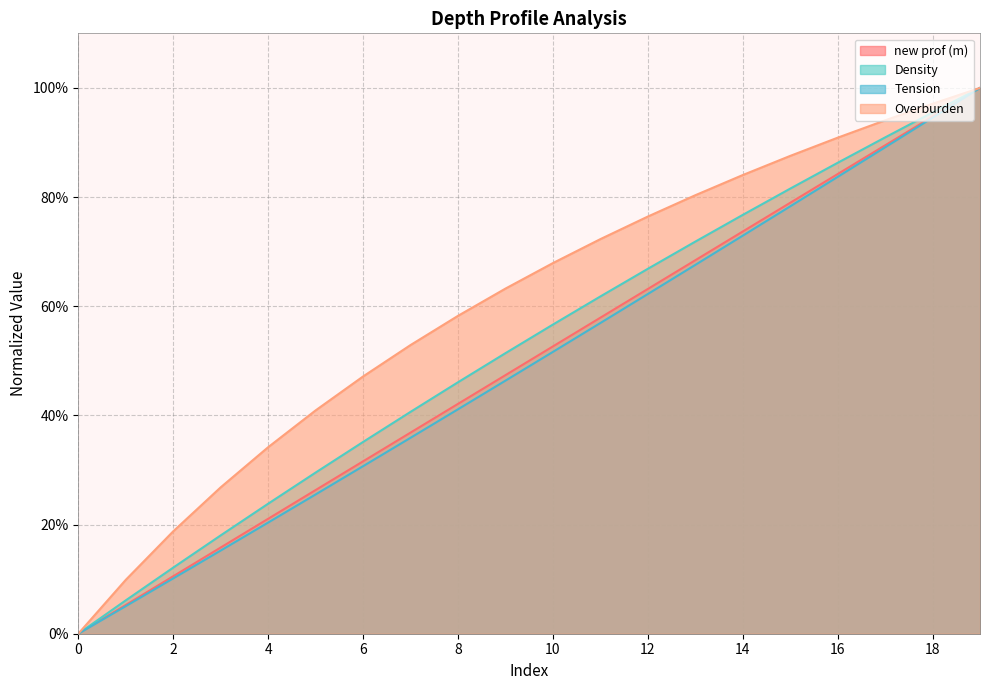

Reading left to right, what are all the values shown in this chart?

new prof (m): 0.0	0.1	0.1	0.2	0.2	0.3	0.3	0.4	0.4	0.5	0.5	0.6	0.6	0.7	0.7	0.8	0.8	0.9	0.9	1.0
Density: 0.0	0.1	0.1	0.2	0.2	0.3	0.4	0.4	0.5	0.5	0.6	0.6	0.7	0.7	0.8	0.8	0.9	0.9	1.0	1.0
Tension: 0.0	0.1	0.1	0.2	0.2	0.3	0.3	0.4	0.4	0.5	0.5	0.6	0.6	0.7	0.7	0.8	0.8	0.9	0.9	1.0
Overburden: 0.0	0.1	0.2	0.3	0.3	0.4	0.5	0.5	0.6	0.6	0.7	0.7	0.8	0.8	0.8	0.9	0.9	0.9	1.0	1.0